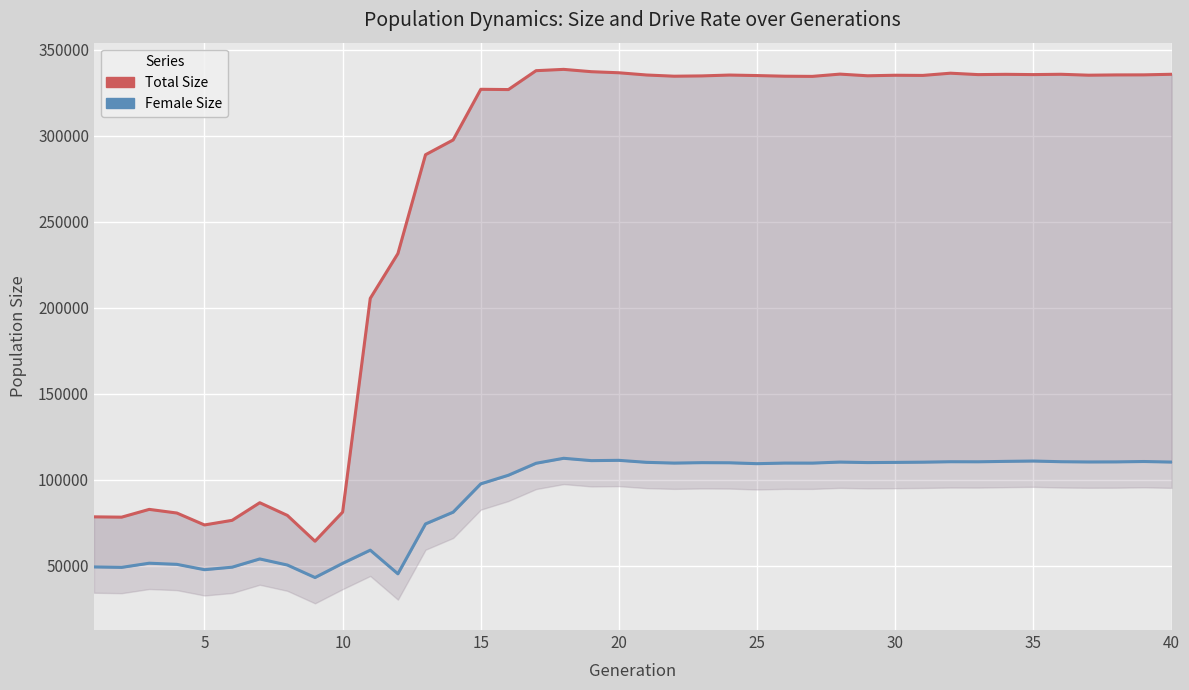

Read the Total Size value at 40.

335763